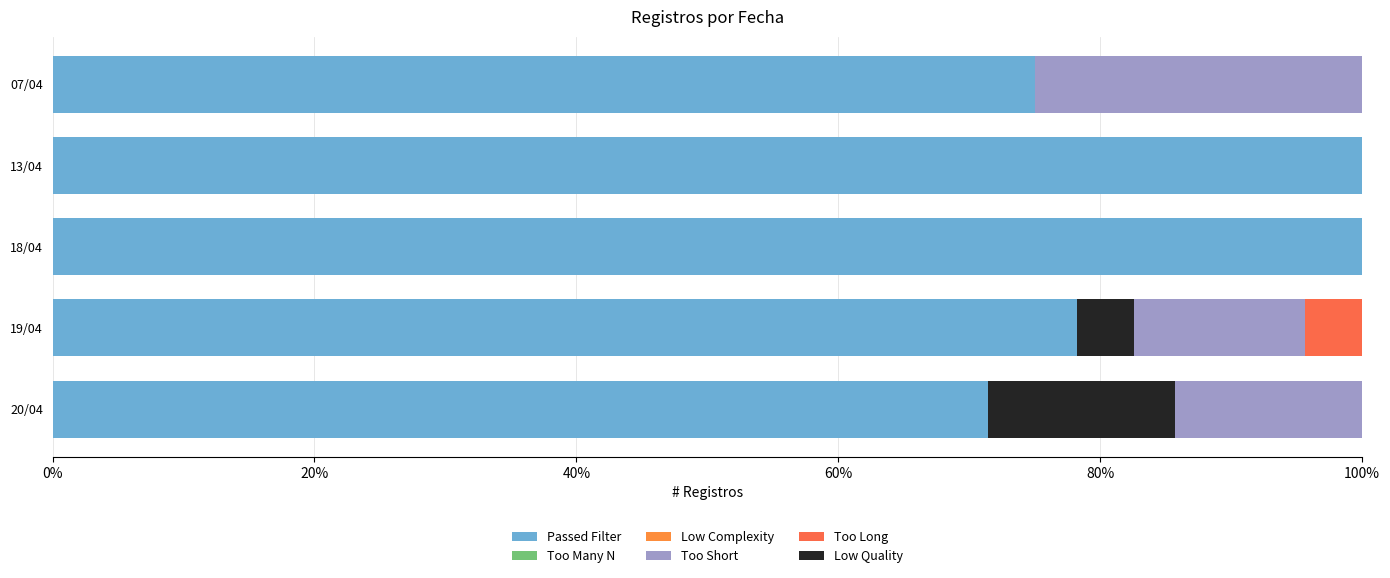

What is the sum of all Too Long values?

4.3